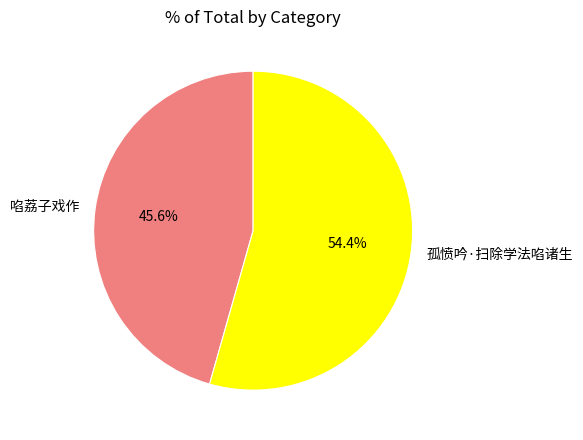

Which has a higher value, 孤愤吟·扫除学法啗诸生 or 啗荔子戏作?

孤愤吟·扫除学法啗诸生